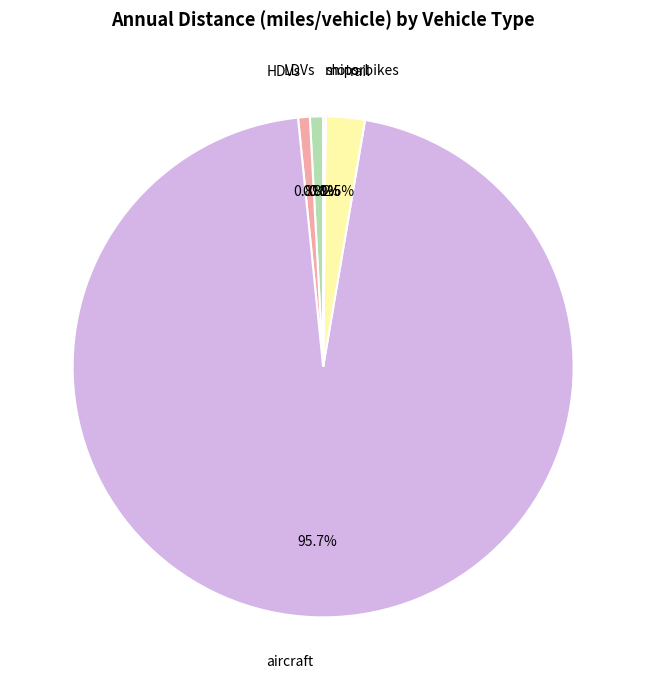

What is the majority slice?

aircraft